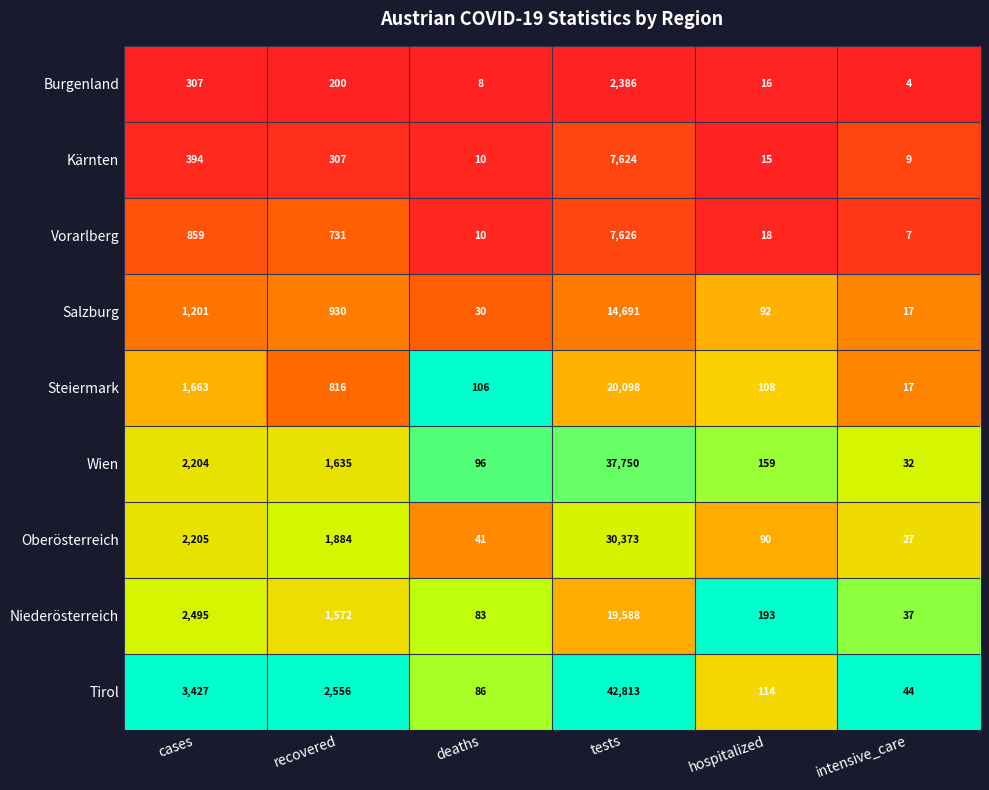

List the series in order of their peak value, highest first.

Tirol, Wien, Oberösterreich, Steiermark, Niederösterreich, Salzburg, Vorarlberg, Kärnten, Burgenland